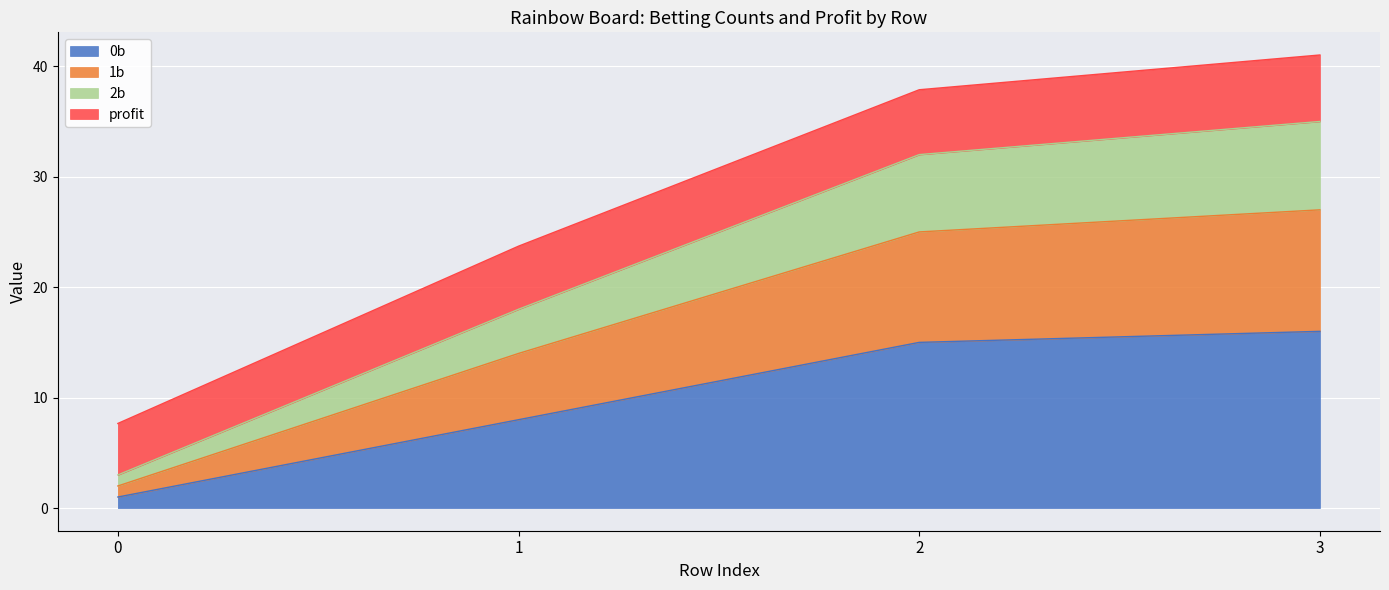

What is the total value across all series at 3?

41.0